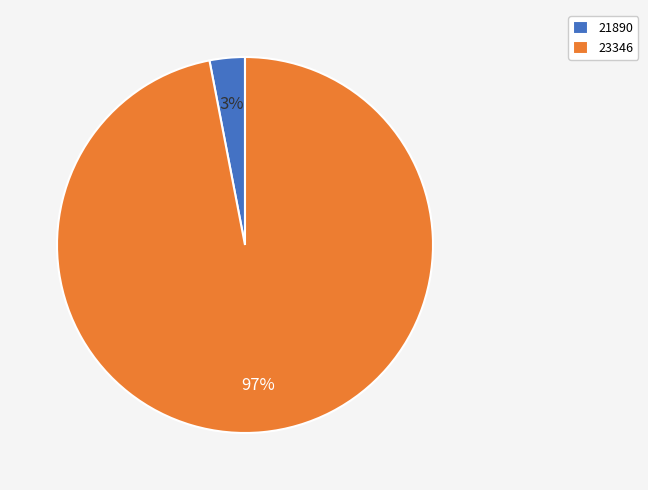

To the nearest percent, what portion does 23346 represent?

97%